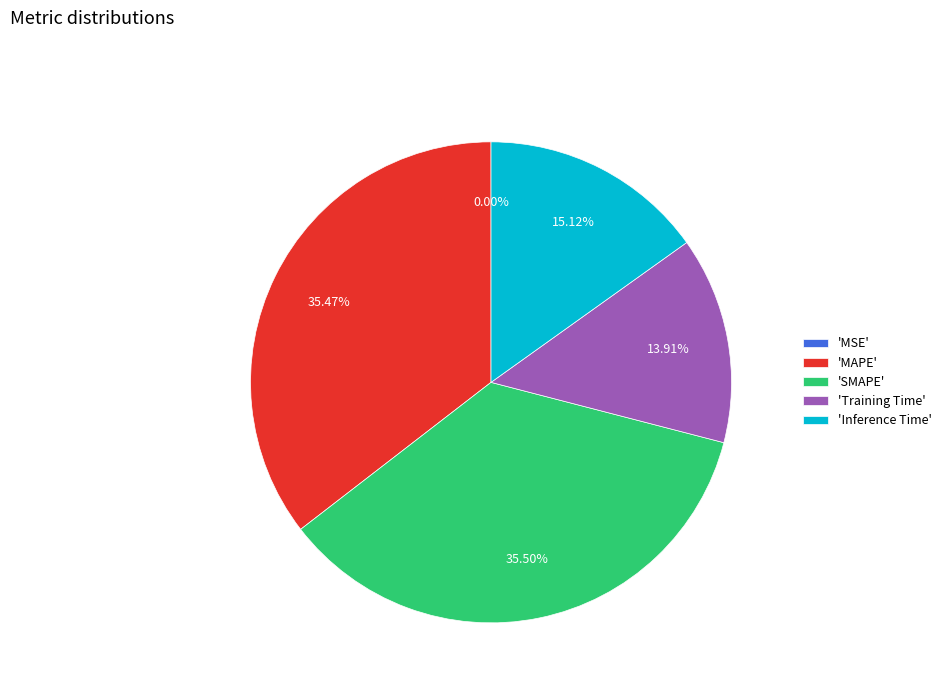

Is there a majority slice in this chart?

No